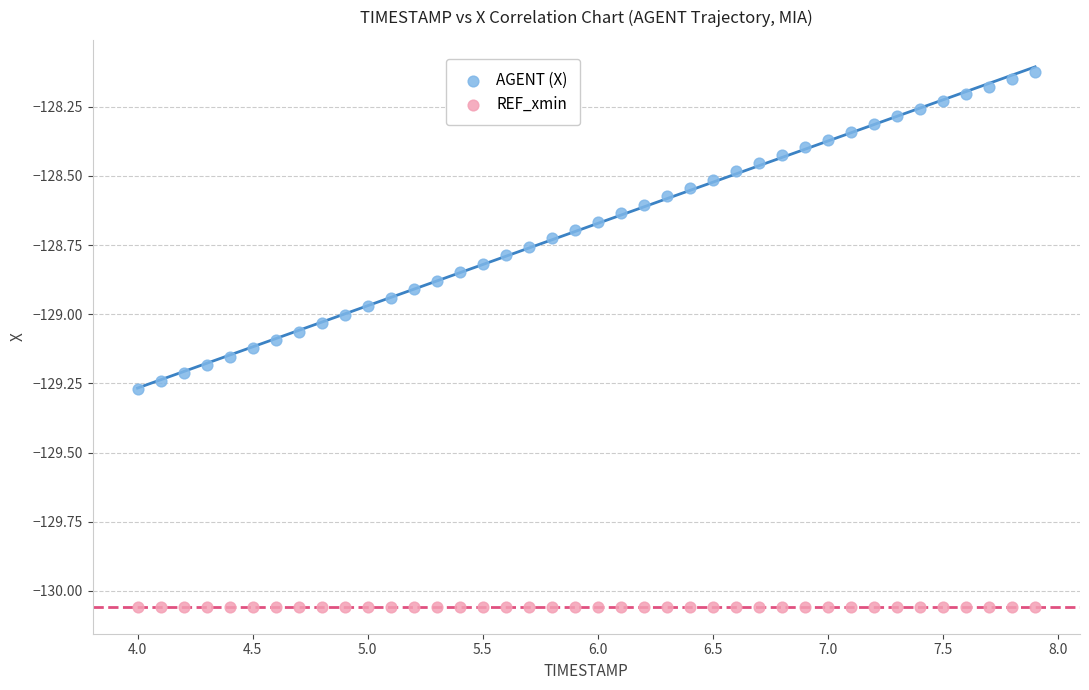

Which series reaches the minimum Y coordinate?

REF_xmin